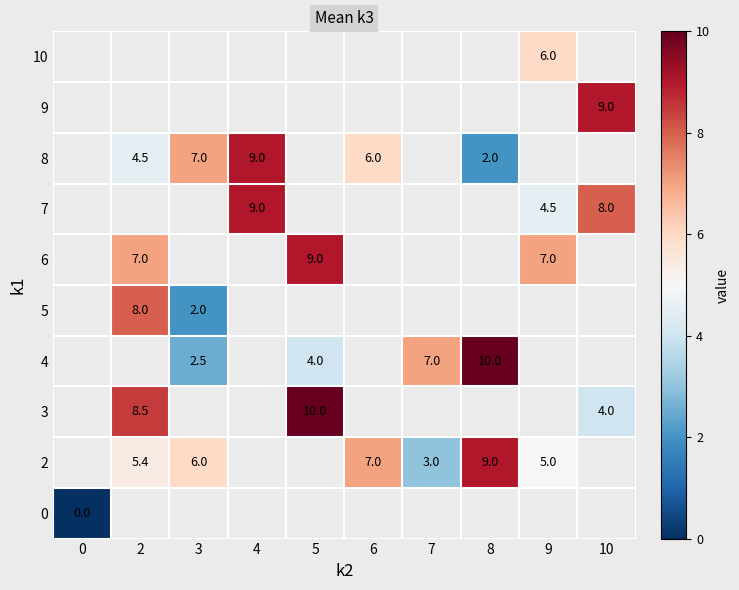

True or false: 8 has a value of 7.4 at 2.

False